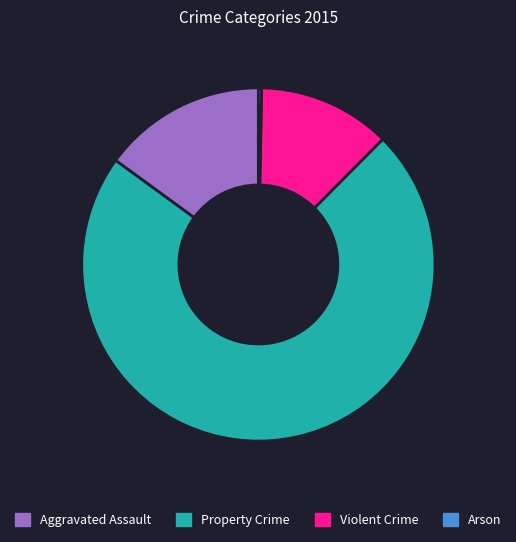

Between Aggravated Assault and Arson, which is larger?

Aggravated Assault